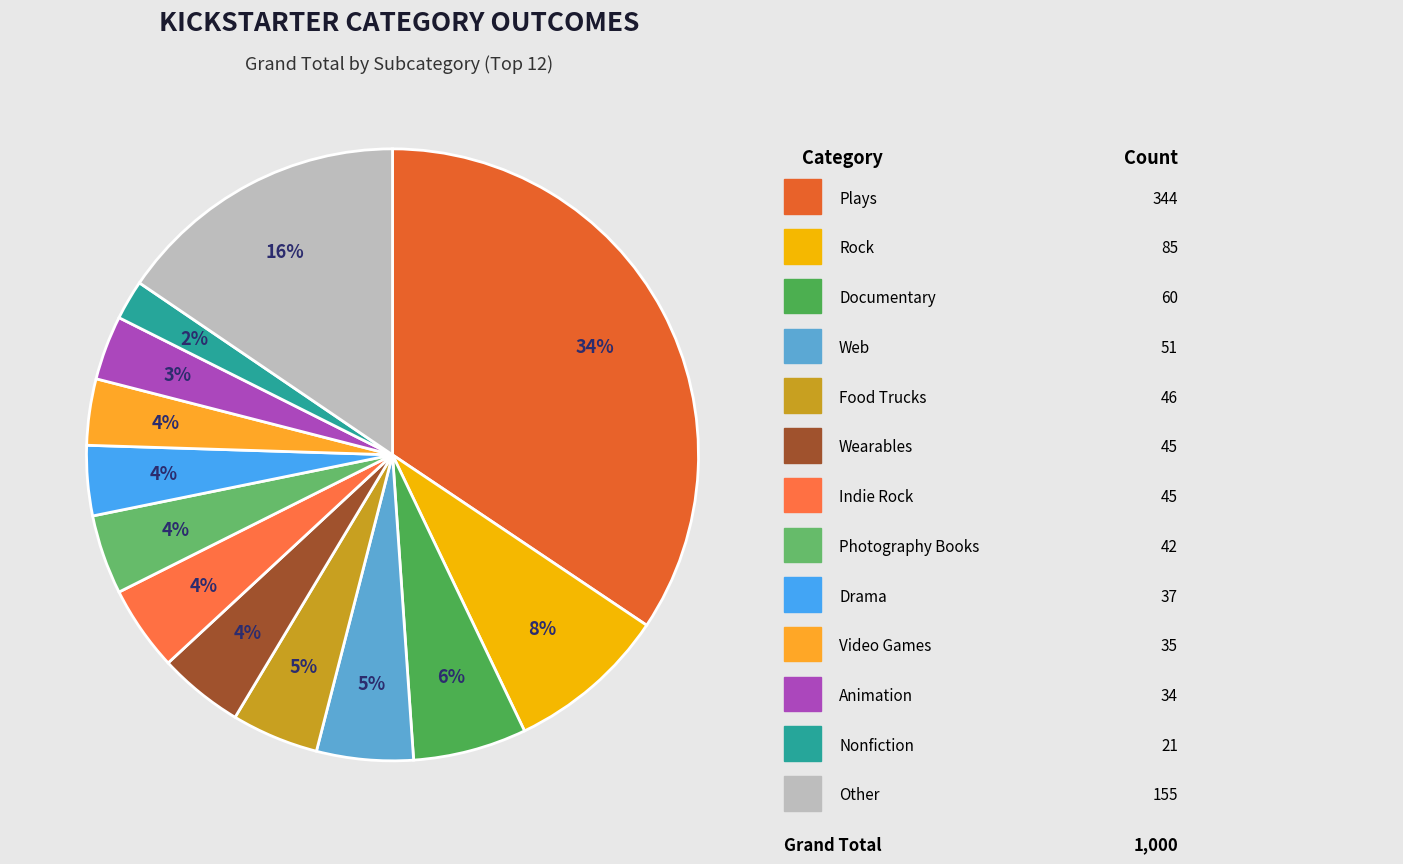

How many slices are in this pie chart?

13